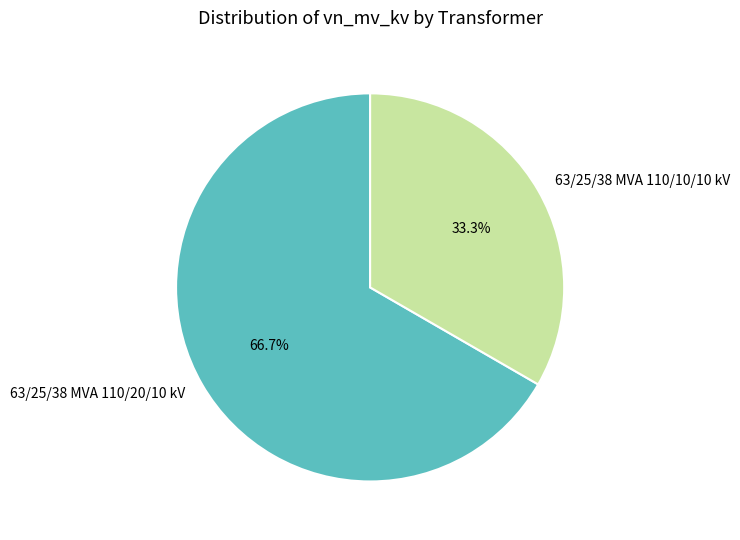

What is the smallest slice in the pie chart?

63/25/38 MVA 110/10/10 kV